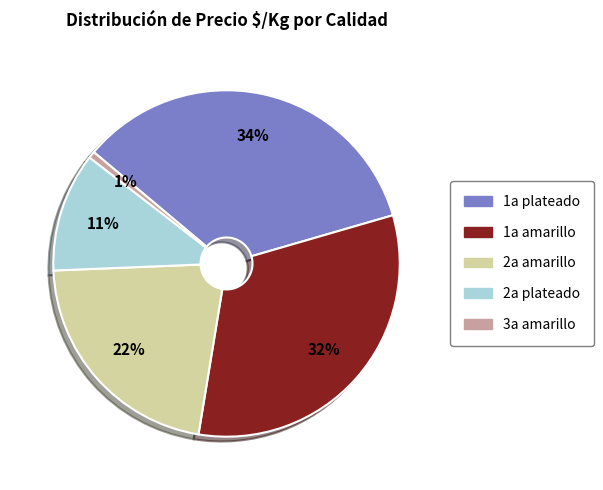

Which slice is the largest?

1a plateado